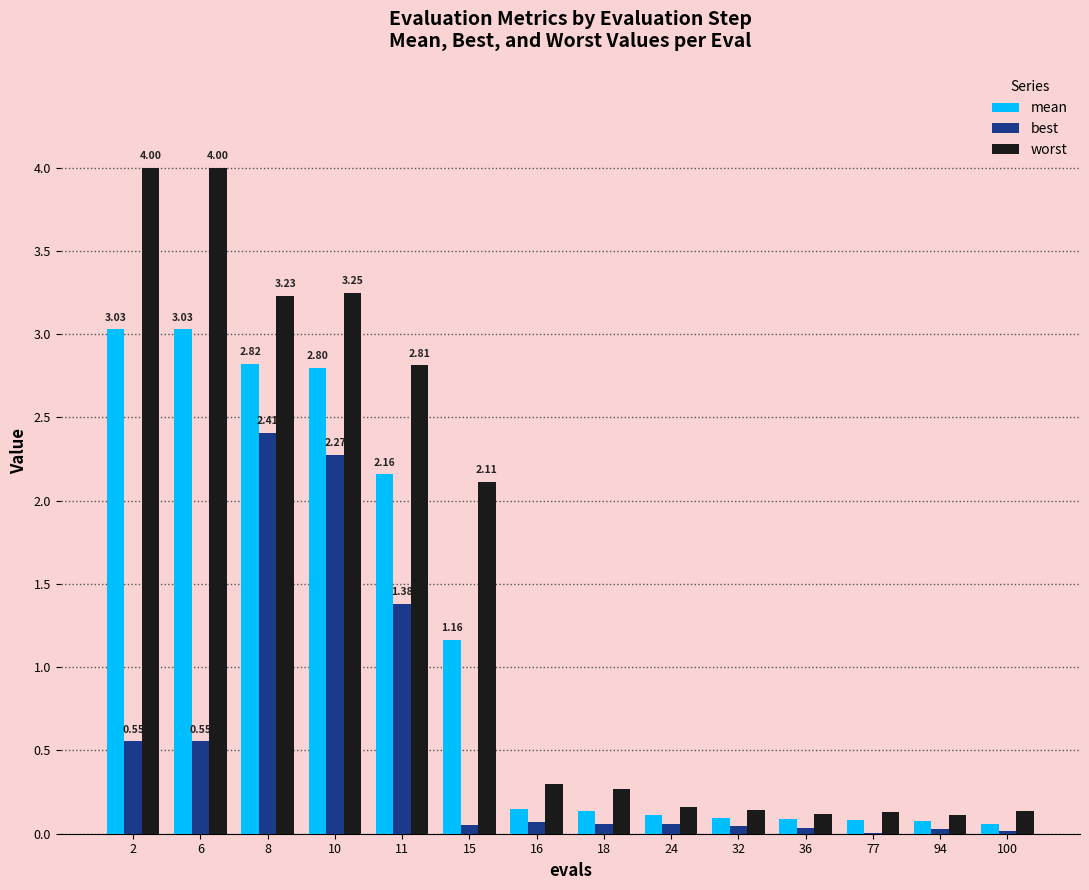

What is the sum of the worst values at 8 and 11?

6.0